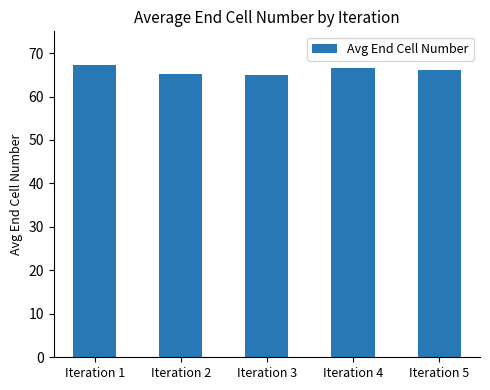

Does the chart contain stacked bars?

No